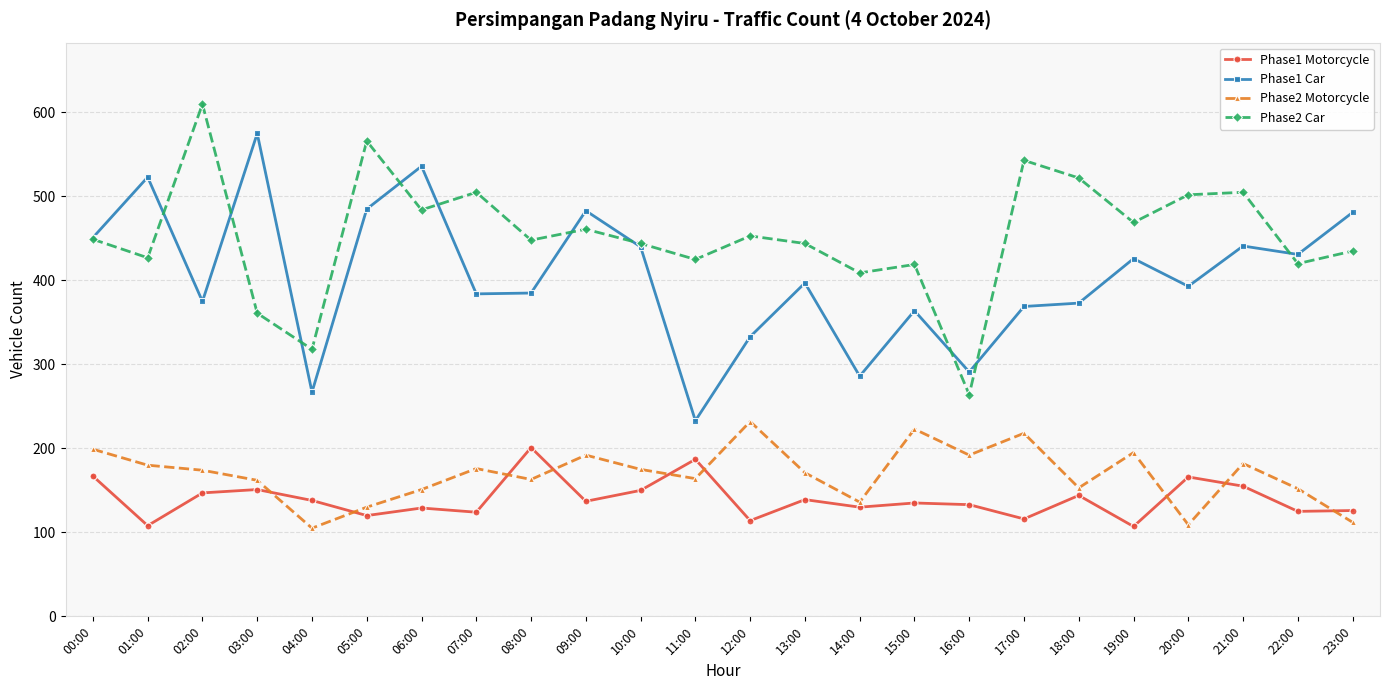

What is the label of the 18th point from the left?

17:00